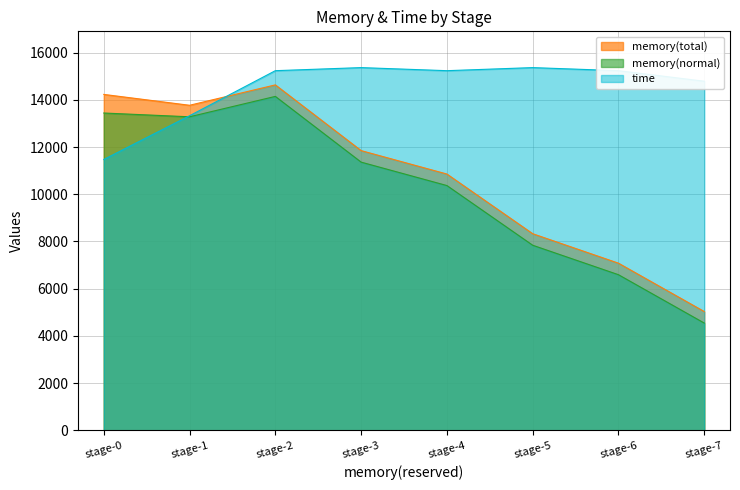

At which category does memory(total) reach its first local peak?

stage-2